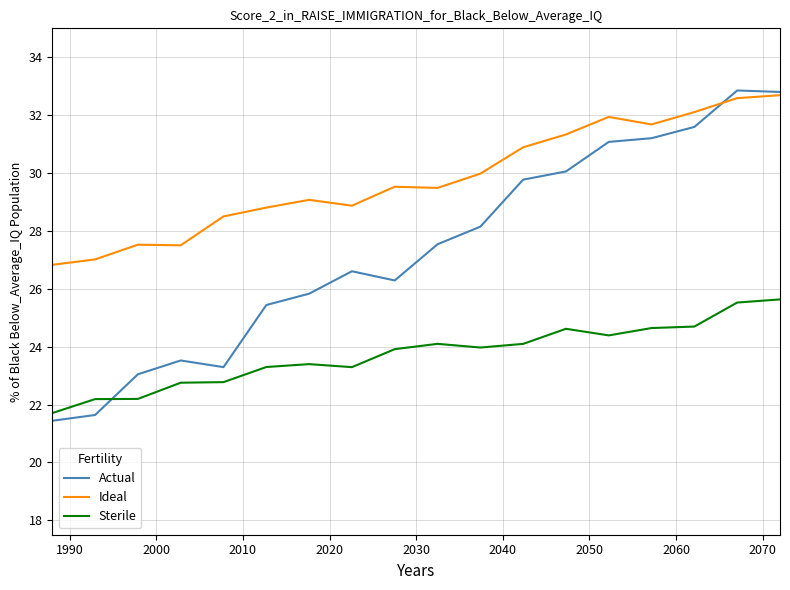

True or false: Sterile and Ideal cross at least once.

False